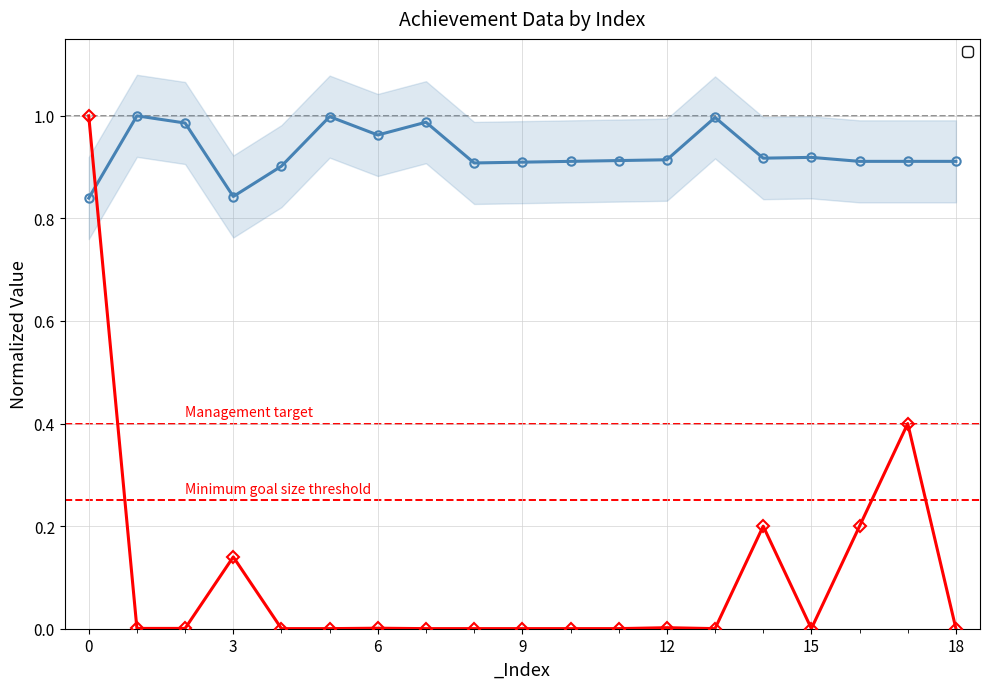

List the labels in order of _Icon value, largest first.

1, 5, 13, 7, 2, 6, 15, 14, 12, 11, 10, 16, 17, 18, 9, 8, 4, 3, 0